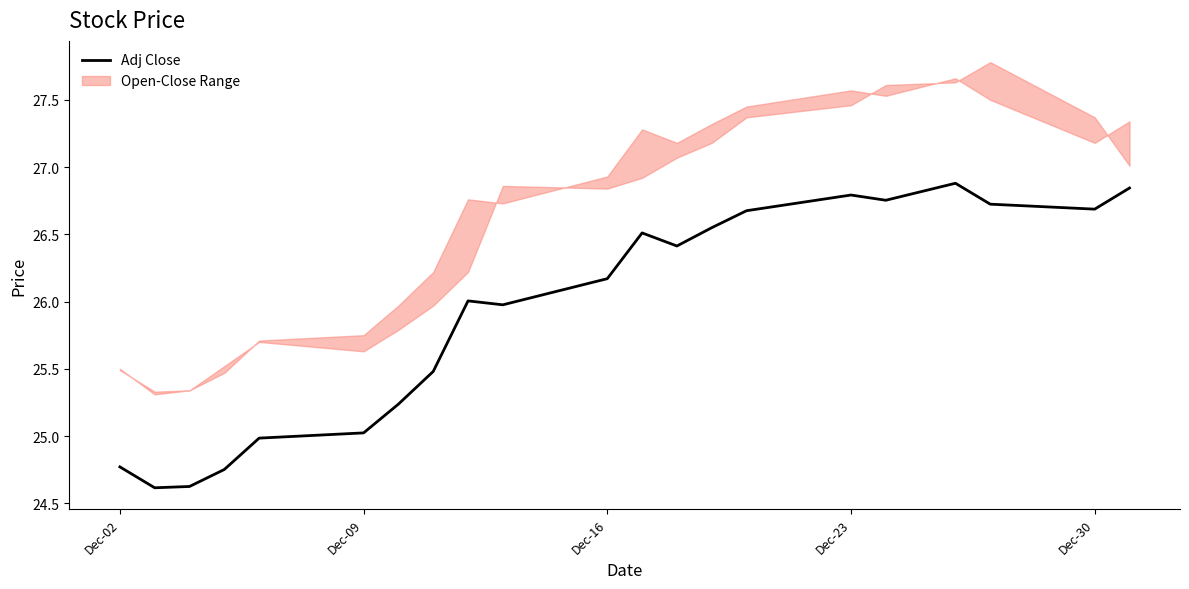

What is the minimum value for Adj Close?

24.6